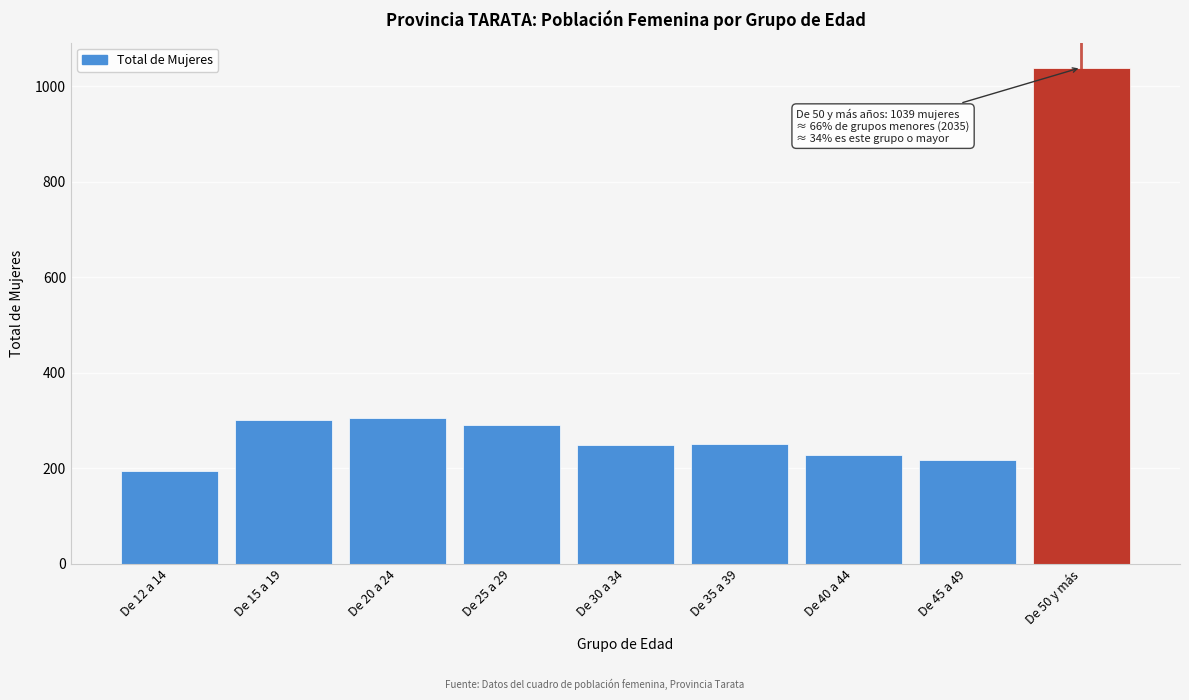

What is the label of the 3rd bar from the left?

De 20 a 24